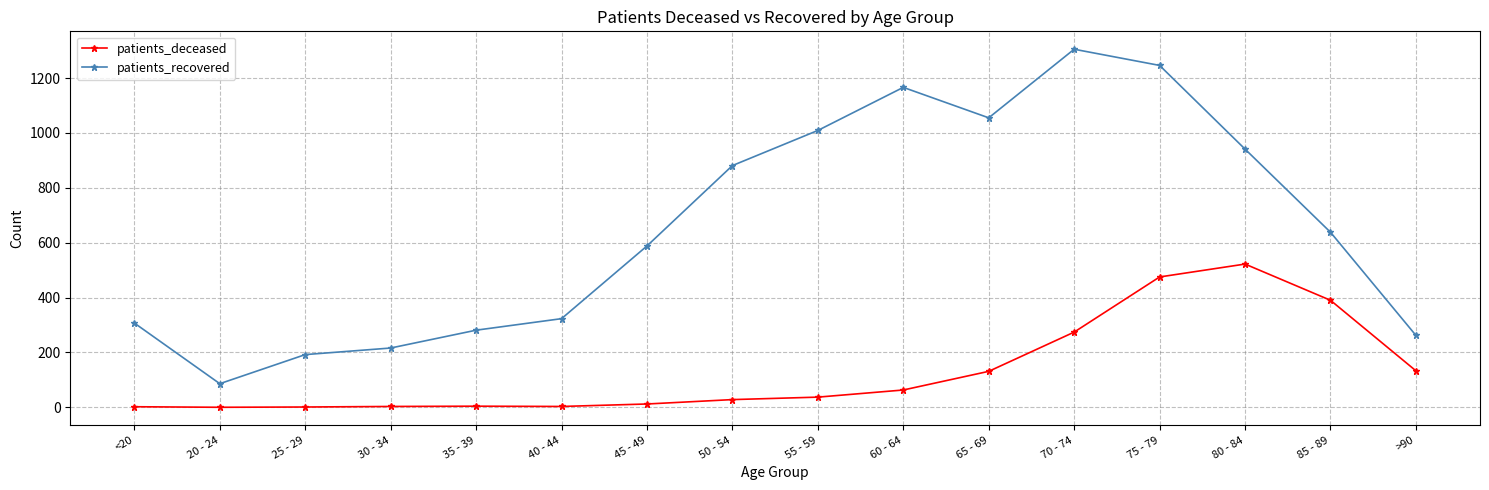

What is the value of the patients_recovered point at the 7th from the left?

588